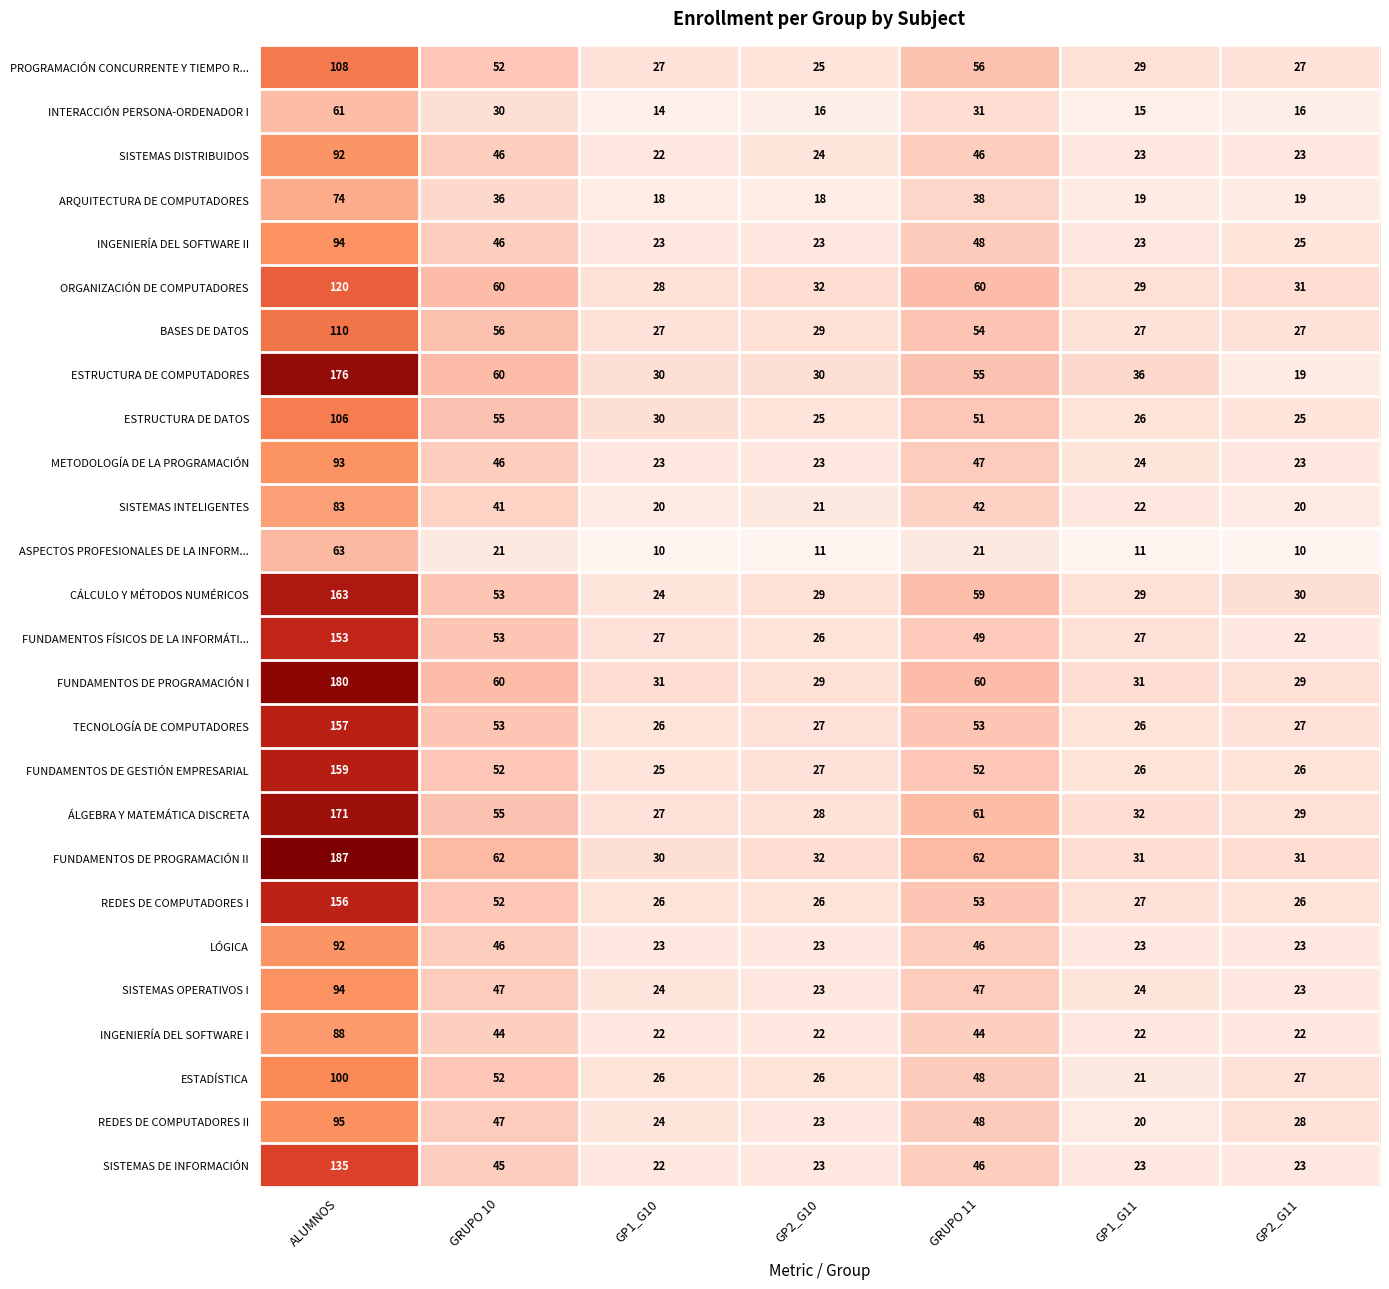

The FUNDAMENTOS DE PROGRAMACIÓN II series shows 30 at GP1_G10. True or false?

True